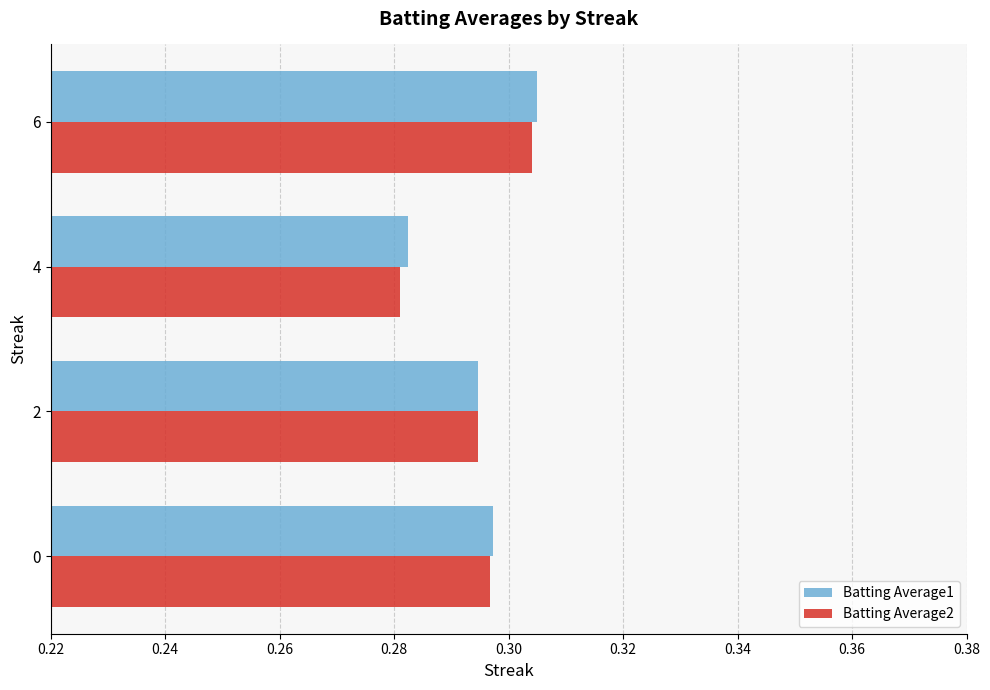

At which category does the chart reach its peak across all series?

6